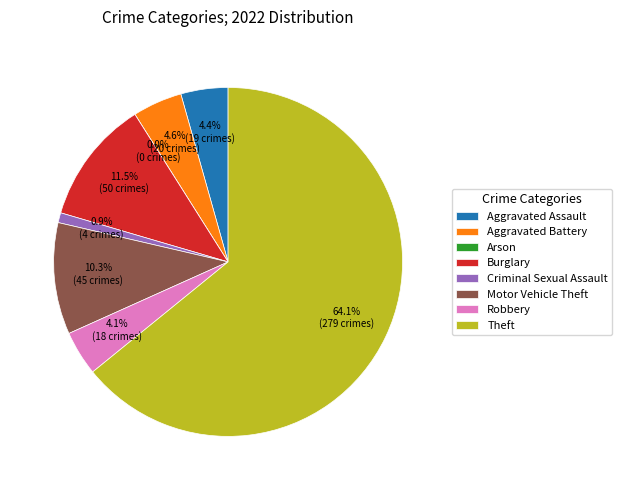

Which slice is the smallest?

Arson